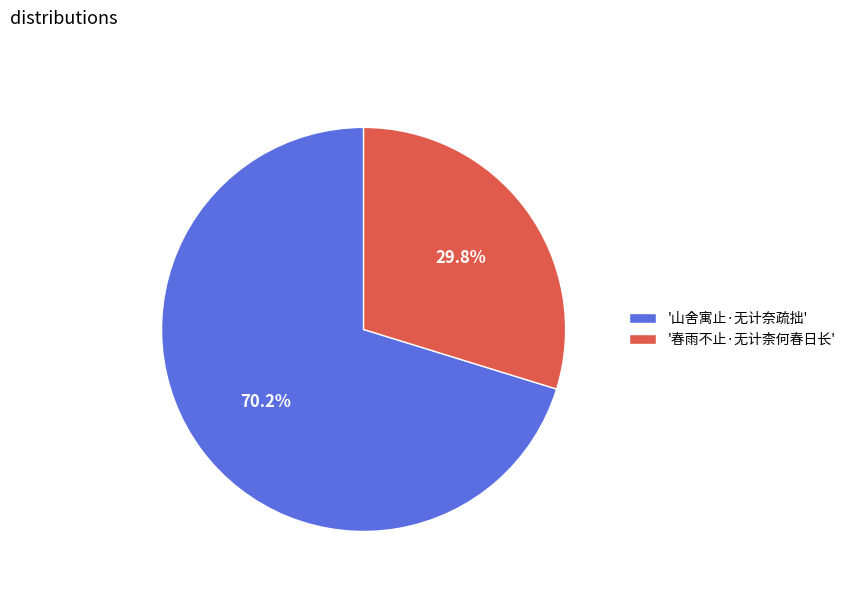

Which has a higher value, '山舍寓止·无计奈疏拙' or '春雨不止·无计柰何春日长'?

'山舍寓止·无计奈疏拙'